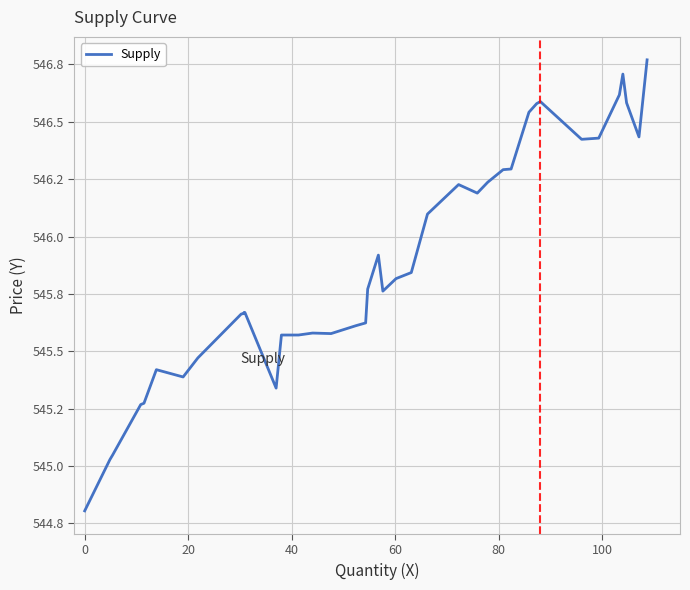

Is this an area chart (filled region under the line)?

No